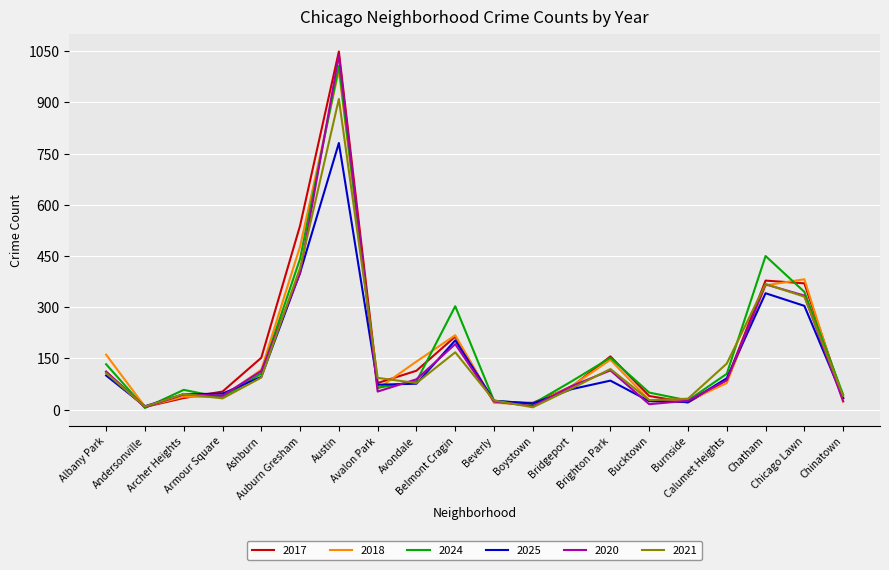

What is the maximum value shown in the chart?

1049